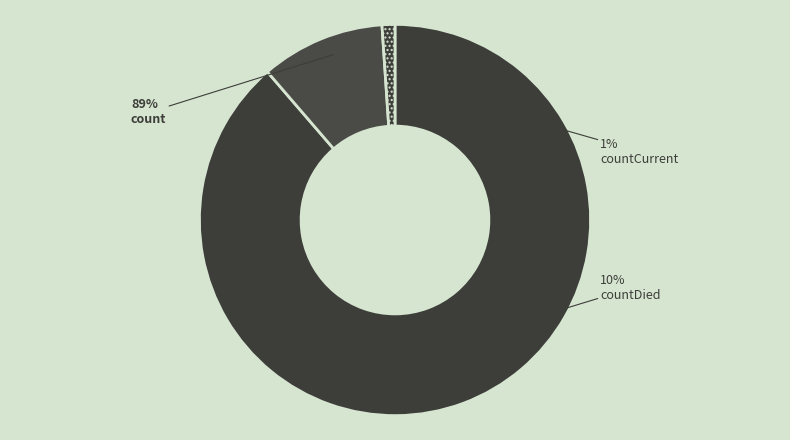

The count slice represents 97% of the pie. True or false?

False